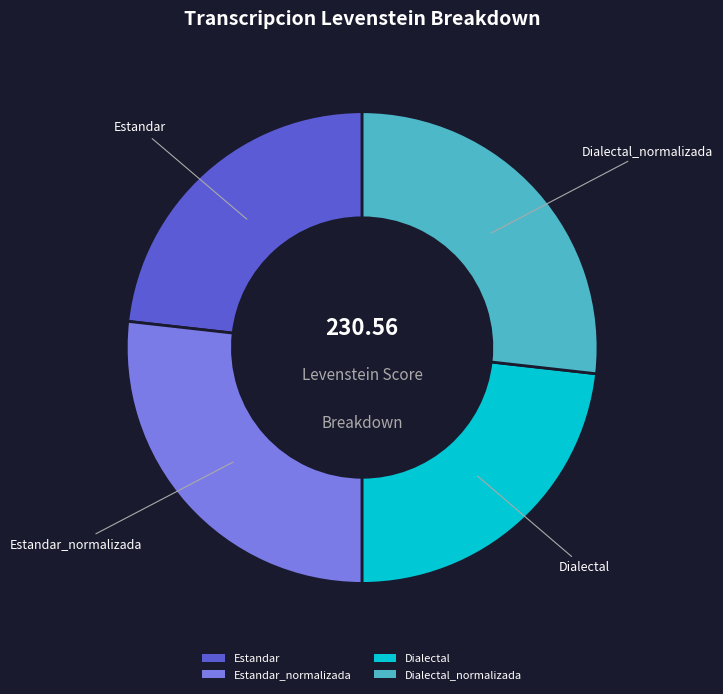

Is the sum of Estandar and Dialectal greater than half?

No